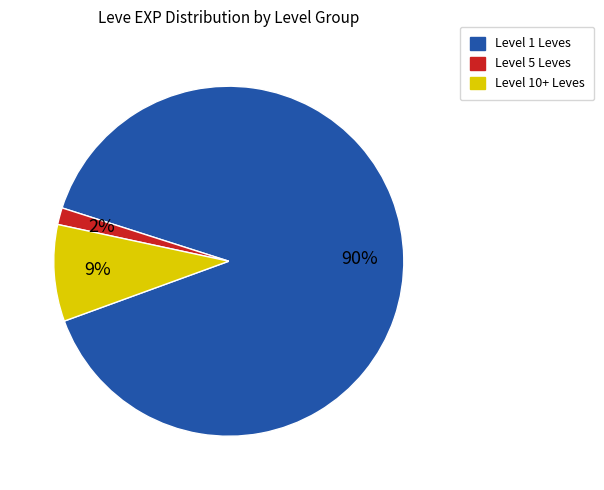

Rank the categories by value from highest to lowest.

Level 1 Leves, Level 10+ Leves, Level 5 Leves